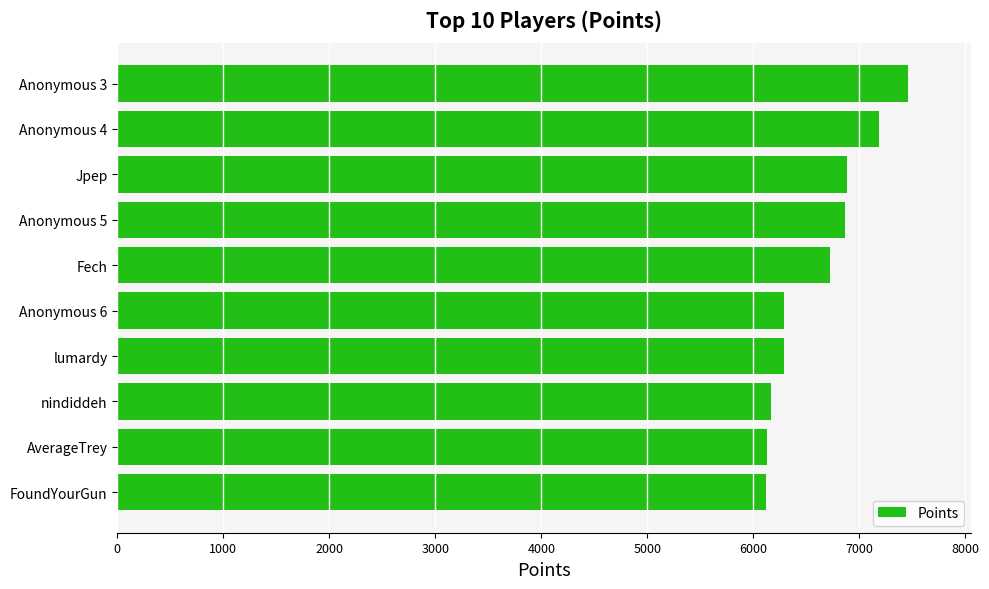

What is the difference between the values at Jpep and lumardy?

596